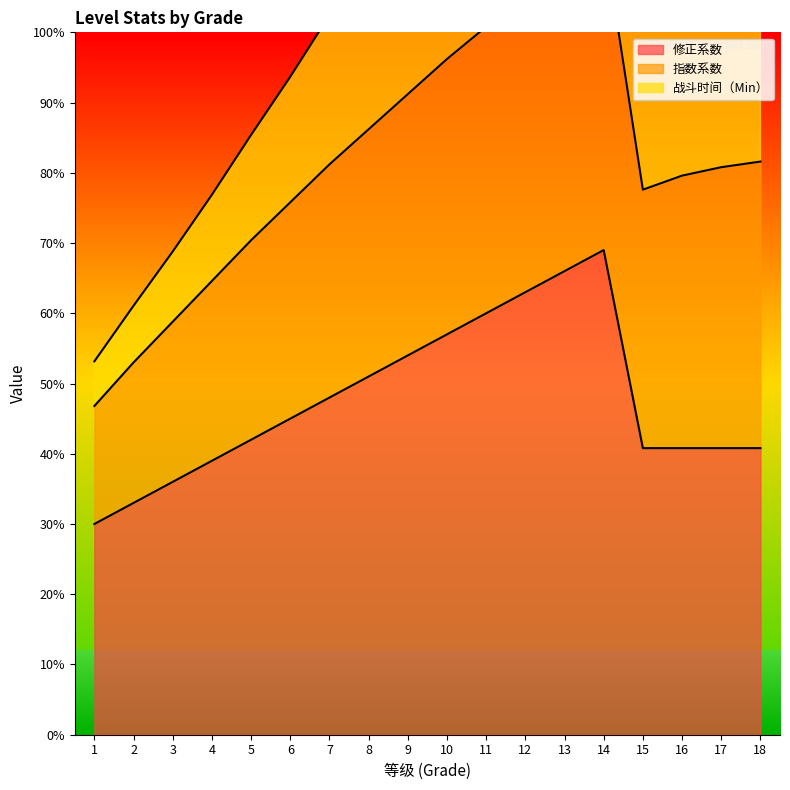

Between 1 and 4, which is larger?

4